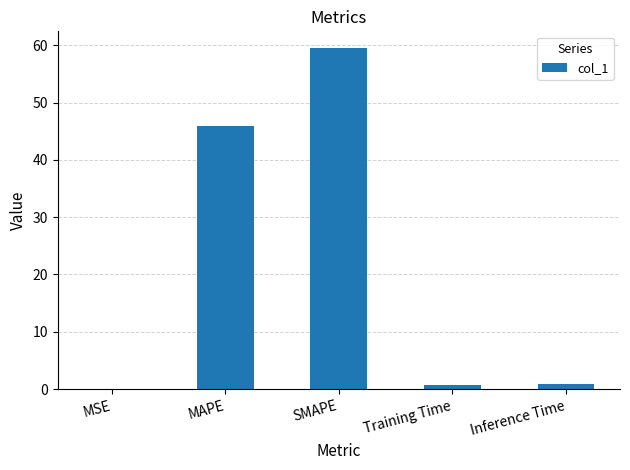

The chart shows a value of 0.0 at MSE. True or false?

True